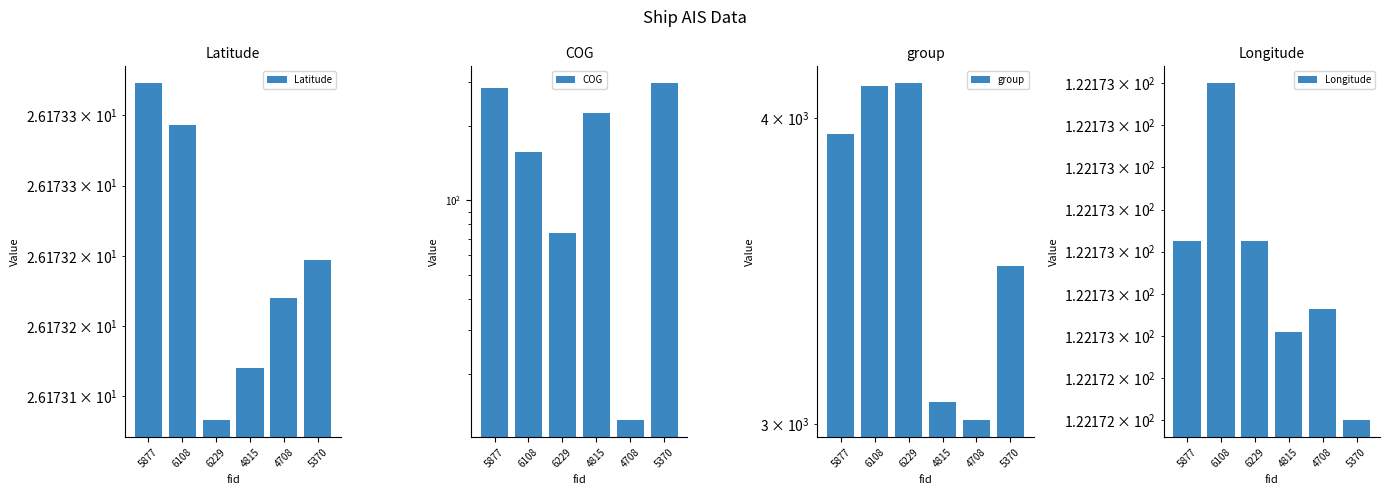

How many Latitude values are between 26 and 27?

6